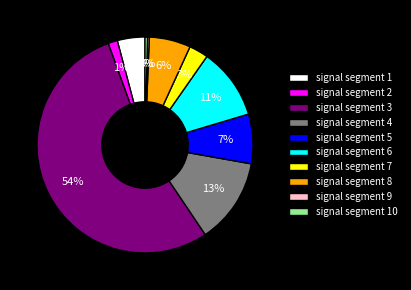

The signal segment 4 slice represents 7% of the pie. True or false?

False